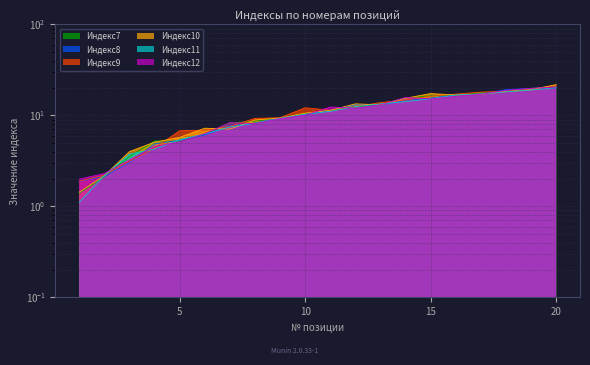

At how many categories does at least one series exceed 8?

14